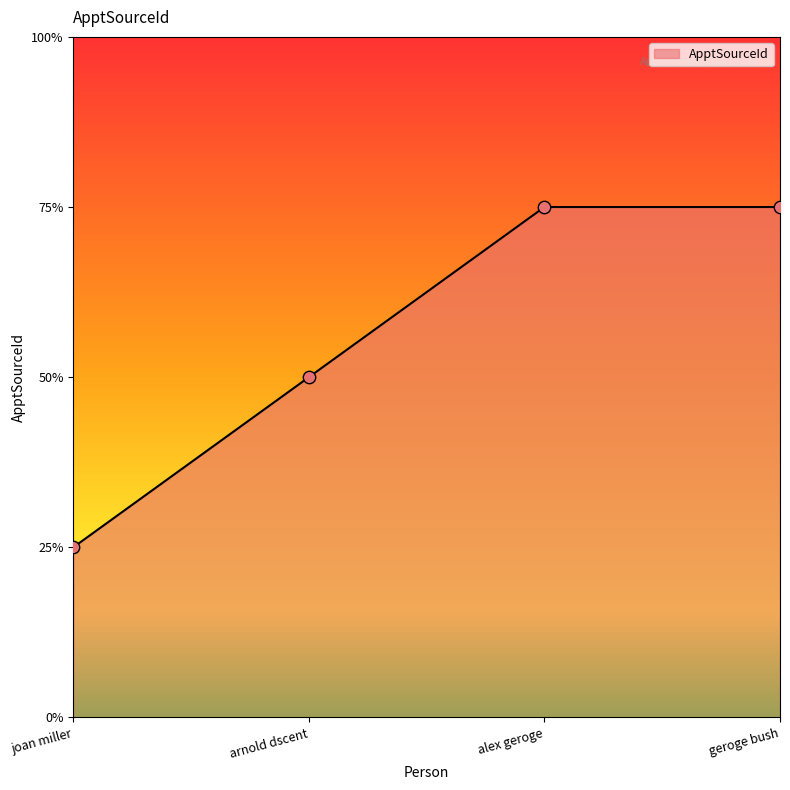

Which has a higher value, geroge bush or alex geroge?

geroge bush